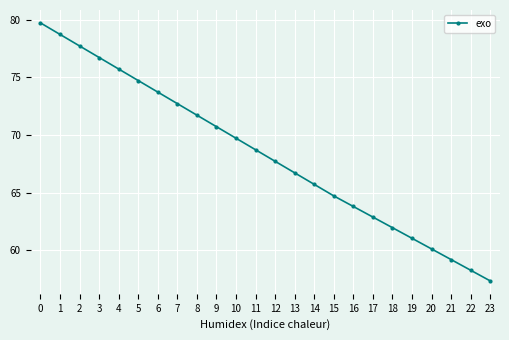

What is the difference between the values at 9 and 19?

9.7